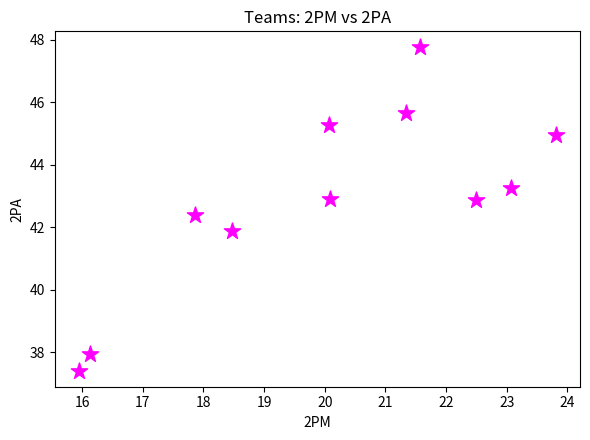

What Y value in the scatter plot is closest to 42?

41.9